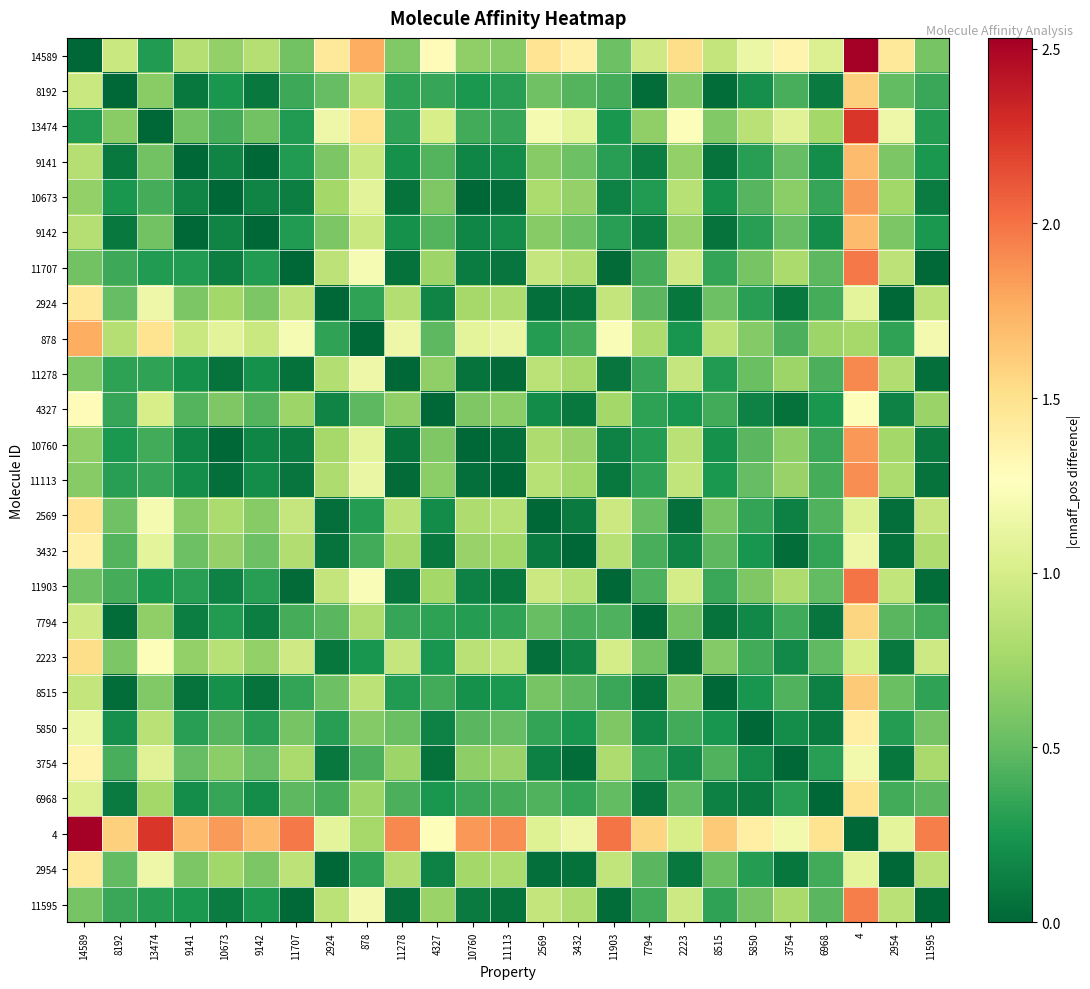

Reading left to right, transcribe all the data shown in this chart.

14589: 14589=0.0	8192=0.9	13474=0.3	9141=0.8	10673=0.7	9142=0.8	11707=0.6	2924=1.4	878=1.8	11278=0.6	4327=1.3	10760=0.7	11113=0.6	2569=1.5	3432=1.4	11903=0.5	7794=1.0	2223=1.5	8515=0.9	5850=1.1	3754=1.3	6968=1.0	4=2.5	2954=1.4	11595=0.6
8192: 14589=0.9	8192=0.0	13474=0.6	9141=0.1	10673=0.3	9142=0.1	11707=0.4	2924=0.5	878=0.8	11278=0.3	4327=0.4	10760=0.3	11113=0.3	2569=0.5	3432=0.4	11903=0.4	7794=0.0	2223=0.6	8515=0.0	5850=0.2	3754=0.4	6968=0.1	4=1.6	2954=0.5	11595=0.4
13474: 14589=0.3	8192=0.6	13474=0.0	9141=0.6	10673=0.4	9142=0.6	11707=0.3	2924=1.2	878=1.5	11278=0.3	4327=1.0	10760=0.4	11113=0.3	2569=1.2	3432=1.1	11903=0.3	7794=0.7	2223=1.2	8515=0.6	5850=0.9	3754=1.1	6968=0.8	4=2.2	2954=1.1	11595=0.3
9141: 14589=0.8	8192=0.1	13474=0.6	9141=0.0	10673=0.2	9142=0.0	11707=0.3	2924=0.6	878=0.9	11278=0.2	4327=0.4	10760=0.2	11113=0.2	2569=0.6	3432=0.5	11903=0.3	7794=0.1	2223=0.7	8515=0.1	5850=0.3	3754=0.5	6968=0.2	4=1.7	2954=0.6	11595=0.3
10673: 14589=0.7	8192=0.3	13474=0.4	9141=0.2	10673=0.0	9142=0.2	11707=0.1	2924=0.8	878=1.1	11278=0.1	4327=0.6	10760=0.0	11113=0.0	2569=0.8	3432=0.7	11903=0.1	7794=0.3	2223=0.8	8515=0.2	5850=0.5	3754=0.7	6968=0.4	4=1.8	2954=0.8	11595=0.1
9142: 14589=0.8	8192=0.1	13474=0.6	9141=0.0	10673=0.2	9142=0.0	11707=0.3	2924=0.6	878=0.9	11278=0.2	4327=0.4	10760=0.2	11113=0.2	2569=0.6	3432=0.5	11903=0.3	7794=0.1	2223=0.7	8515=0.1	5850=0.3	3754=0.5	6968=0.2	4=1.7	2954=0.6	11595=0.3
11707: 14589=0.6	8192=0.4	13474=0.3	9141=0.3	10673=0.1	9142=0.3	11707=0.0	2924=0.9	878=1.2	11278=0.1	4327=0.7	10760=0.1	11113=0.1	2569=0.9	3432=0.8	11903=0.0	7794=0.4	2223=1.0	8515=0.3	5850=0.6	3754=0.8	6968=0.5	4=2.0	2954=0.9	11595=0.0
2924: 14589=1.4	8192=0.5	13474=1.2	9141=0.6	10673=0.8	9142=0.6	11707=0.9	2924=0.0	878=0.3	11278=0.8	4327=0.2	10760=0.8	11113=0.8	2569=0.0	3432=0.1	11903=0.9	7794=0.5	2223=0.1	8515=0.5	5850=0.3	3754=0.1	6968=0.4	4=1.1	2954=0.0	11595=0.9
878: 14589=1.8	8192=0.8	13474=1.5	9141=0.9	10673=1.1	9142=0.9	11707=1.2	2924=0.3	878=0.0	11278=1.2	4327=0.5	10760=1.1	11113=1.1	2569=0.3	3432=0.4	11903=1.2	7794=0.8	2223=0.2	8515=0.9	5850=0.6	3754=0.4	6968=0.7	4=0.8	2954=0.3	11595=1.2
11278: 14589=0.6	8192=0.3	13474=0.3	9141=0.2	10673=0.1	9142=0.2	11707=0.1	2924=0.8	878=1.2	11278=0.0	4327=0.7	10760=0.1	11113=0.0	2569=0.9	3432=0.8	11903=0.1	7794=0.4	2223=0.9	8515=0.3	5850=0.5	3754=0.7	6968=0.4	4=1.9	2954=0.8	11595=0.0
4327: 14589=1.3	8192=0.4	13474=1.0	9141=0.4	10673=0.6	9142=0.4	11707=0.7	2924=0.2	878=0.5	11278=0.7	4327=0.0	10760=0.6	11113=0.7	2569=0.2	3432=0.1	11903=0.8	7794=0.3	2223=0.2	8515=0.4	5850=0.1	3754=0.1	6968=0.2	4=1.2	2954=0.1	11595=0.7
10760: 14589=0.7	8192=0.3	13474=0.4	9141=0.2	10673=0.0	9142=0.2	11707=0.1	2924=0.8	878=1.1	11278=0.1	4327=0.6	10760=0.0	11113=0.0	2569=0.8	3432=0.7	11903=0.1	7794=0.3	2223=0.9	8515=0.2	5850=0.5	3754=0.7	6968=0.4	4=1.9	2954=0.8	11595=0.1
11113: 14589=0.6	8192=0.3	13474=0.3	9141=0.2	10673=0.0	9142=0.2	11707=0.1	2924=0.8	878=1.1	11278=0.0	4327=0.7	10760=0.0	11113=0.0	2569=0.8	3432=0.7	11903=0.1	7794=0.3	2223=0.9	8515=0.3	5850=0.5	3754=0.7	6968=0.4	4=1.9	2954=0.8	11595=0.1
2569: 14589=1.5	8192=0.5	13474=1.2	9141=0.6	10673=0.8	9142=0.6	11707=0.9	2924=0.0	878=0.3	11278=0.9	4327=0.2	10760=0.8	11113=0.8	2569=0.0	3432=0.1	11903=0.9	7794=0.5	2223=0.0	8515=0.6	5850=0.3	3754=0.1	6968=0.4	4=1.0	2954=0.0	11595=0.9
3432: 14589=1.4	8192=0.4	13474=1.1	9141=0.5	10673=0.7	9142=0.5	11707=0.8	2924=0.1	878=0.4	11278=0.8	4327=0.1	10760=0.7	11113=0.7	2569=0.1	3432=0.0	11903=0.8	7794=0.4	2223=0.1	8515=0.5	5850=0.2	3754=0.0	6968=0.3	4=1.2	2954=0.1	11595=0.8
11903: 14589=0.5	8192=0.4	13474=0.3	9141=0.3	10673=0.1	9142=0.3	11707=0.0	2924=0.9	878=1.2	11278=0.1	4327=0.8	10760=0.1	11113=0.1	2569=0.9	3432=0.8	11903=0.0	7794=0.4	2223=1.0	8515=0.4	5850=0.6	3754=0.8	6968=0.5	4=2.0	2954=0.9	11595=0.0
7794: 14589=1.0	8192=0.0	13474=0.7	9141=0.1	10673=0.3	9142=0.1	11707=0.4	2924=0.5	878=0.8	11278=0.4	4327=0.3	10760=0.3	11113=0.3	2569=0.5	3432=0.4	11903=0.4	7794=0.0	2223=0.6	8515=0.1	5850=0.2	3754=0.4	6968=0.1	4=1.6	2954=0.5	11595=0.4
2223: 14589=1.5	8192=0.6	13474=1.2	9141=0.7	10673=0.8	9142=0.7	11707=1.0	2924=0.1	878=0.2	11278=0.9	4327=0.2	10760=0.9	11113=0.9	2569=0.0	3432=0.1	11903=1.0	7794=0.6	2223=0.0	8515=0.6	5850=0.4	3754=0.2	6968=0.5	4=1.0	2954=0.1	11595=1.0
8515: 14589=0.9	8192=0.0	13474=0.6	9141=0.1	10673=0.2	9142=0.1	11707=0.3	2924=0.5	878=0.9	11278=0.3	4327=0.4	10760=0.2	11113=0.3	2569=0.6	3432=0.5	11903=0.4	7794=0.1	2223=0.6	8515=0.0	5850=0.2	3754=0.4	6968=0.1	4=1.6	2954=0.5	11595=0.3
5850: 14589=1.1	8192=0.2	13474=0.9	9141=0.3	10673=0.5	9142=0.3	11707=0.6	2924=0.3	878=0.6	11278=0.5	4327=0.1	10760=0.5	11113=0.5	2569=0.3	3432=0.2	11903=0.6	7794=0.2	2223=0.4	8515=0.2	5850=0.0	3754=0.2	6968=0.1	4=1.4	2954=0.3	11595=0.6
3754: 14589=1.3	8192=0.4	13474=1.1	9141=0.5	10673=0.7	9142=0.5	11707=0.8	2924=0.1	878=0.4	11278=0.7	4327=0.1	10760=0.7	11113=0.7	2569=0.1	3432=0.0	11903=0.8	7794=0.4	2223=0.2	8515=0.4	5850=0.2	3754=0.0	6968=0.3	4=1.2	2954=0.1	11595=0.8
6968: 14589=1.0	8192=0.1	13474=0.8	9141=0.2	10673=0.4	9142=0.2	11707=0.5	2924=0.4	878=0.7	11278=0.4	4327=0.2	10760=0.4	11113=0.4	2569=0.4	3432=0.3	11903=0.5	7794=0.1	2223=0.5	8515=0.1	5850=0.1	3754=0.3	6968=0.0	4=1.5	2954=0.4	11595=0.5
4: 14589=2.5	8192=1.6	13474=2.2	9141=1.7	10673=1.8	9142=1.7	11707=2.0	2924=1.1	878=0.8	11278=1.9	4327=1.2	10760=1.9	11113=1.9	2569=1.0	3432=1.2	11903=2.0	7794=1.6	2223=1.0	8515=1.6	5850=1.4	3754=1.2	6968=1.5	4=0.0	2954=1.1	11595=2.0
2954: 14589=1.4	8192=0.5	13474=1.1	9141=0.6	10673=0.8	9142=0.6	11707=0.9	2924=0.0	878=0.3	11278=0.8	4327=0.1	10760=0.8	11113=0.8	2569=0.0	3432=0.1	11903=0.9	7794=0.5	2223=0.1	8515=0.5	5850=0.3	3754=0.1	6968=0.4	4=1.1	2954=0.0	11595=0.9
11595: 14589=0.6	8192=0.4	13474=0.3	9141=0.3	10673=0.1	9142=0.3	11707=0.0	2924=0.9	878=1.2	11278=0.0	4327=0.7	10760=0.1	11113=0.1	2569=0.9	3432=0.8	11903=0.0	7794=0.4	2223=1.0	8515=0.3	5850=0.6	3754=0.8	6968=0.5	4=2.0	2954=0.9	11595=0.0